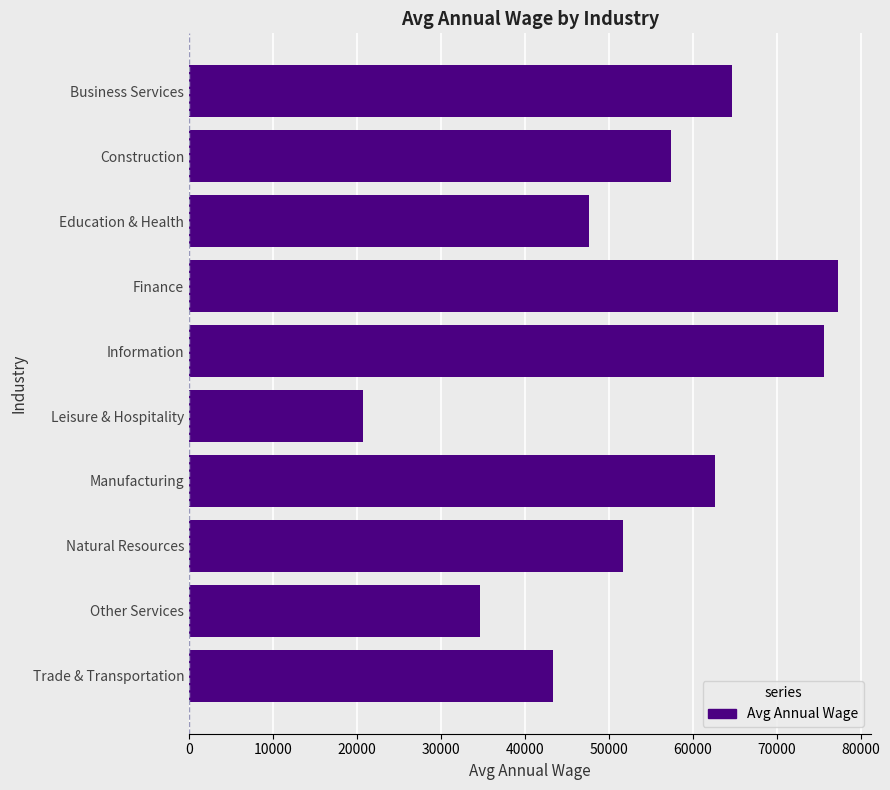

Which label corresponds to the smallest value in the chart?

Leisure & Hospitality